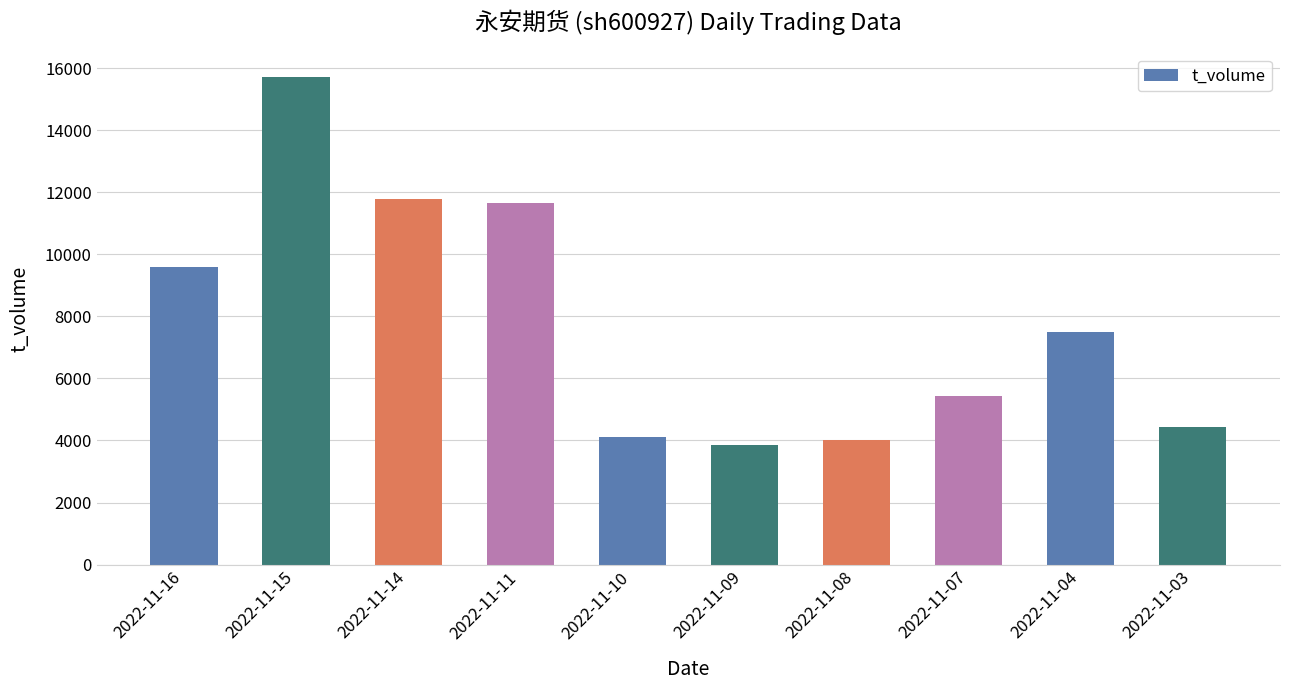

What is the value of the 5th bar from the left?

4099